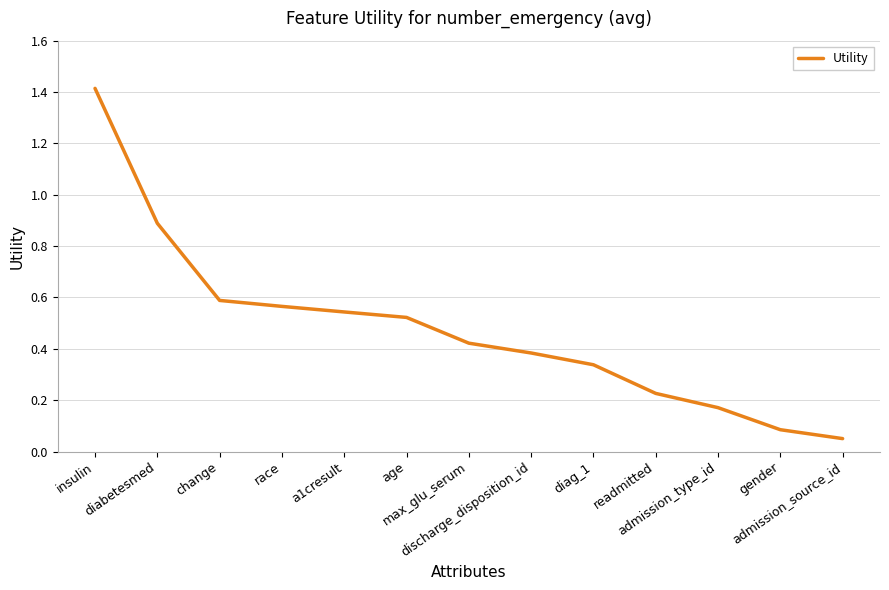

List the labels in order of value, smallest first.

admission_source_id, gender, admission_type_id, readmitted, diag_1, discharge_disposition_id, max_glu_serum, age, a1cresult, race, change, diabetesmed, insulin